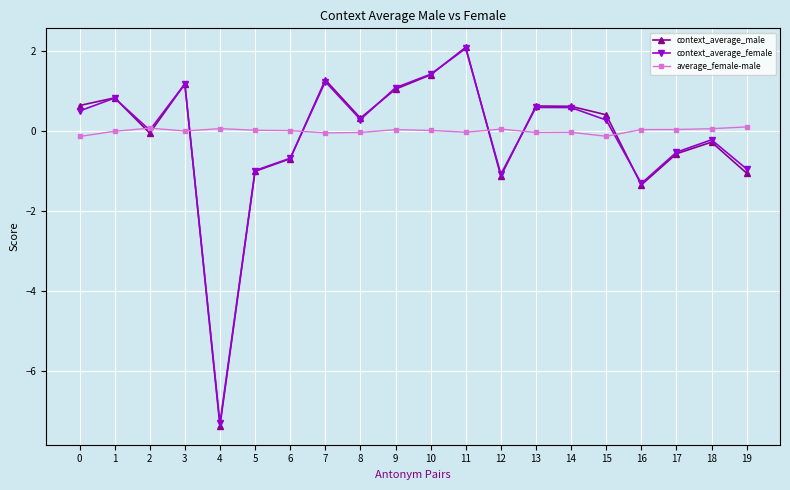

How many lines are shown in the chart?

3